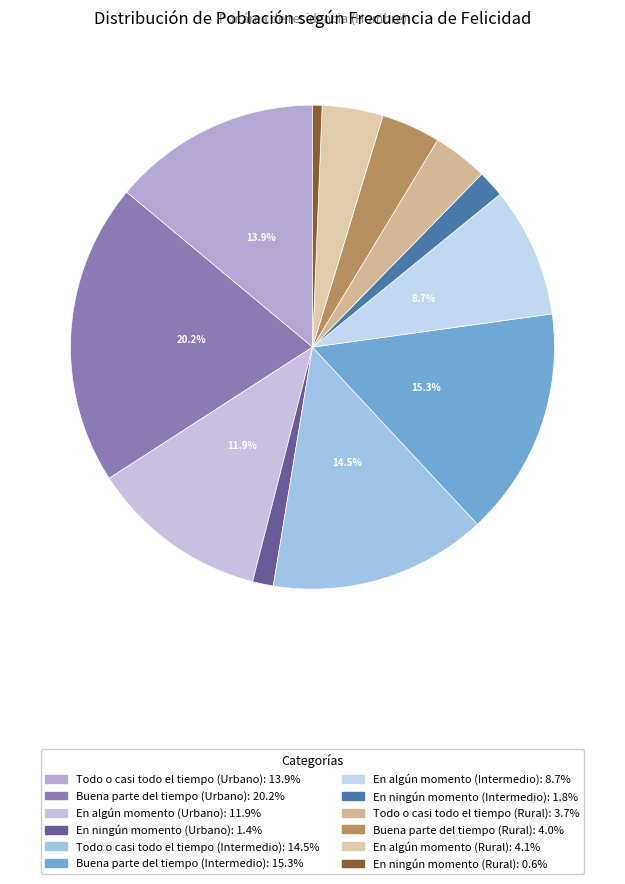

To the nearest percent, what portion does Todo o casi todo el tiempo (Rural) represent?

4%